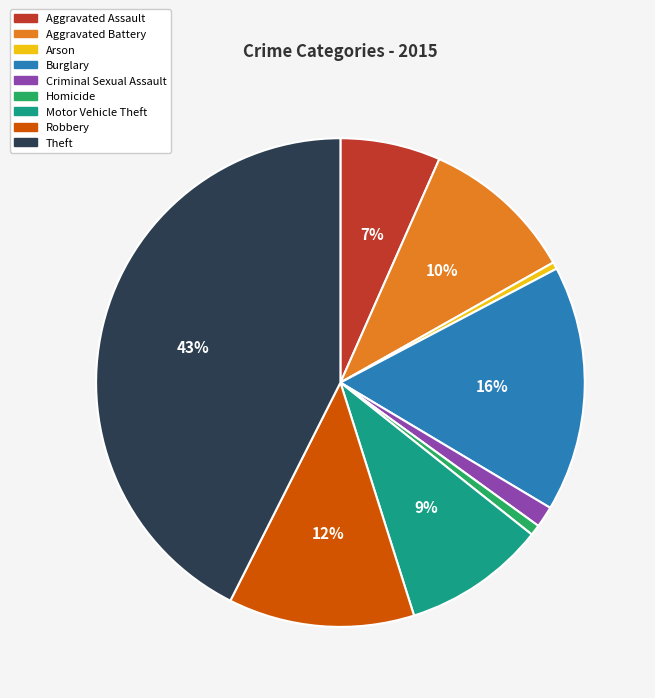

To the nearest percent, what is the average slice percentage?

11%